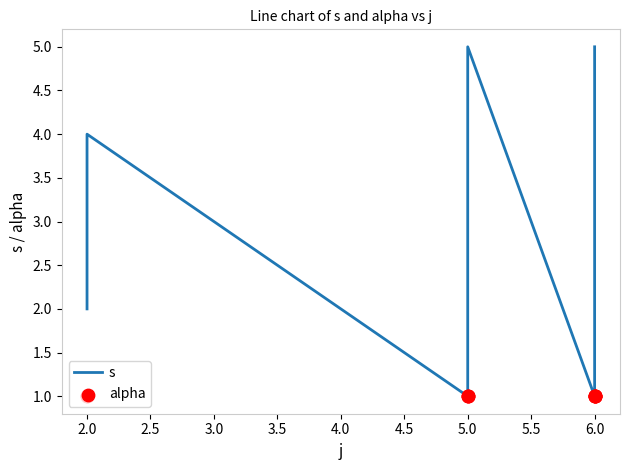

Is the value of alpha at 6.0 greater than the value of s at 6.0?

No